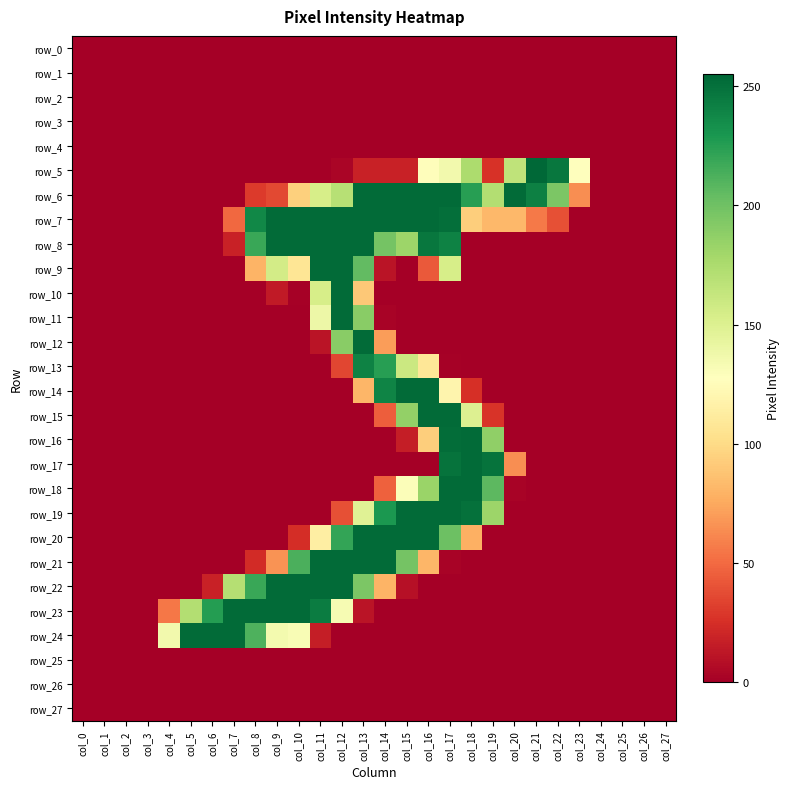

Which series has the largest total across all categories?

row_7